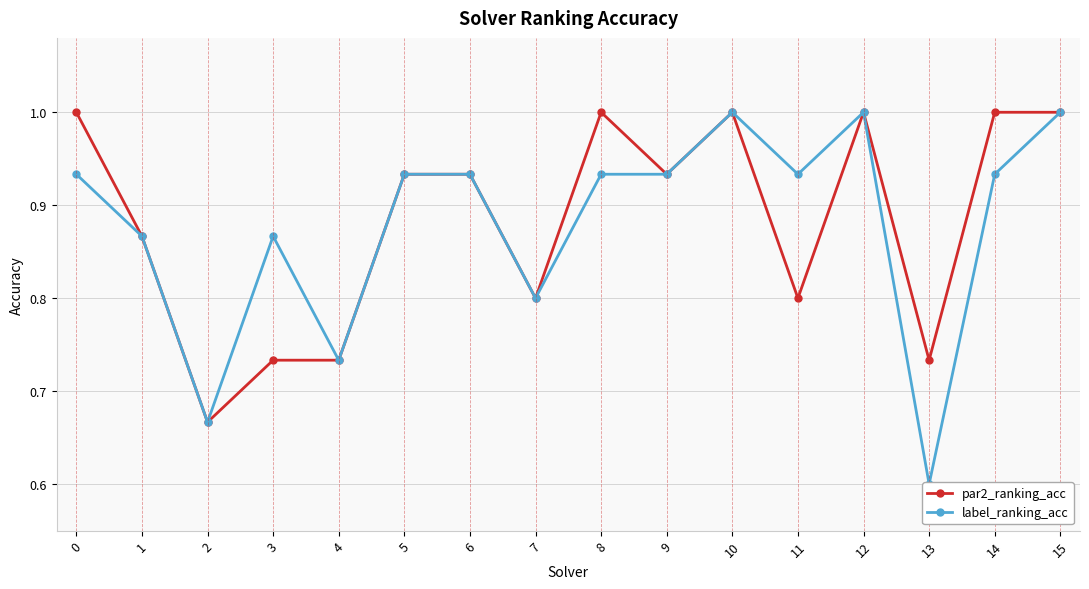

Count the par2_ranking_acc values in the range 0 to 1.

16